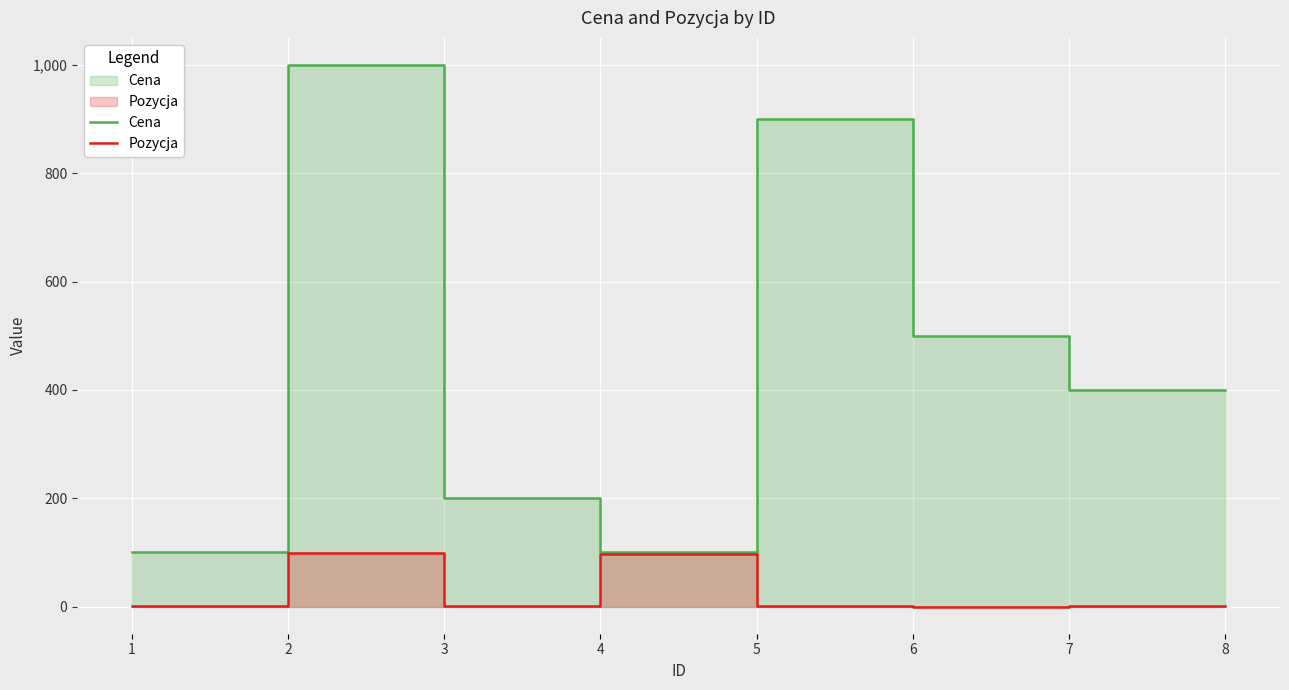

What are all the series names shown in the legend?

Cena, Pozycja